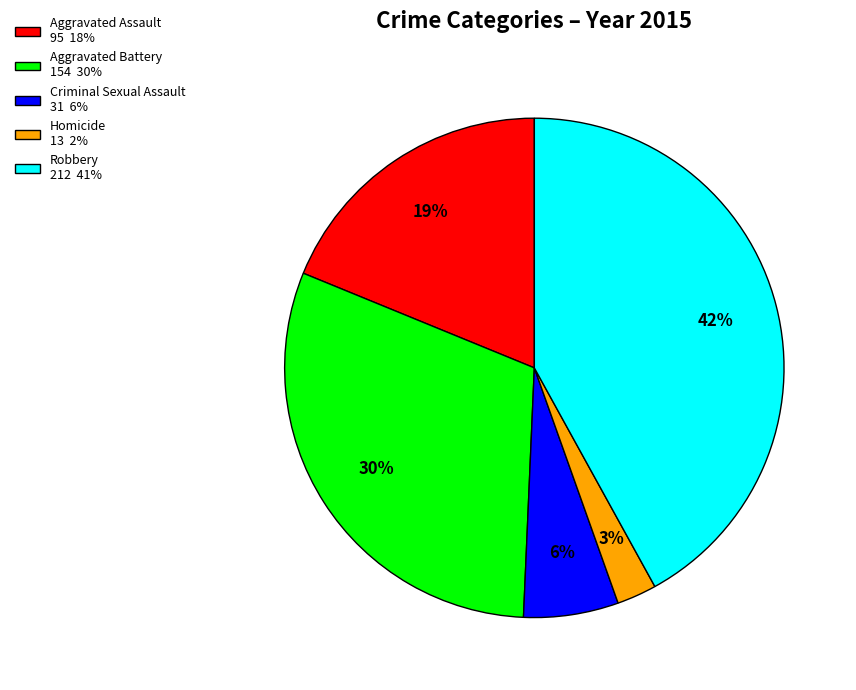

Combined, do Aggravated Assault 95 18% and Criminal Sexual Assault 31 6% account for over 50%?

No